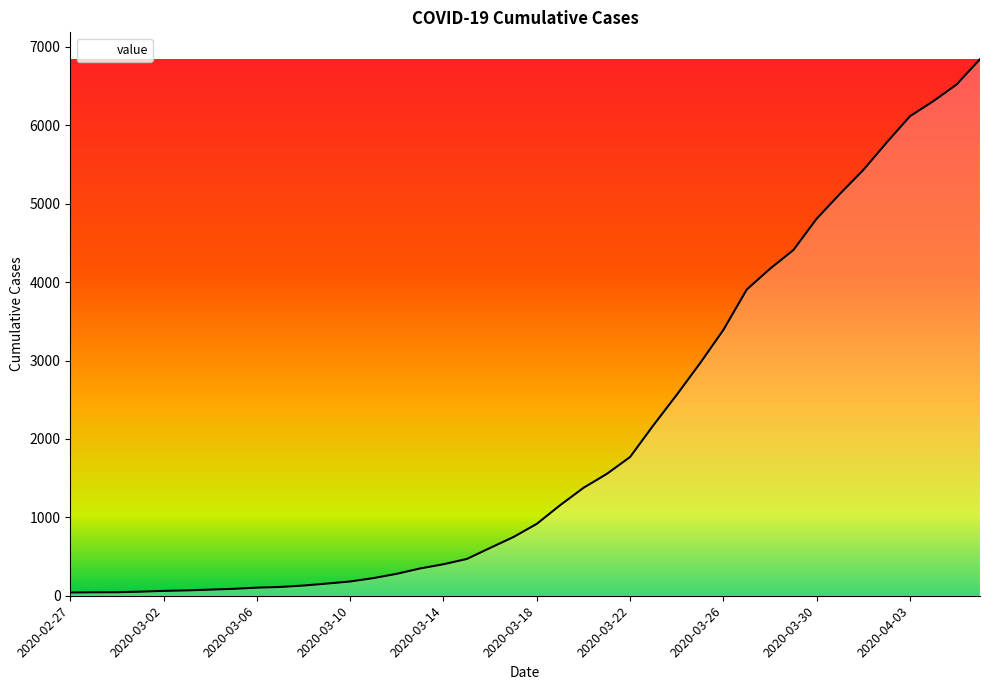

Where is the data nearest to the value 3442?

2020-03-26